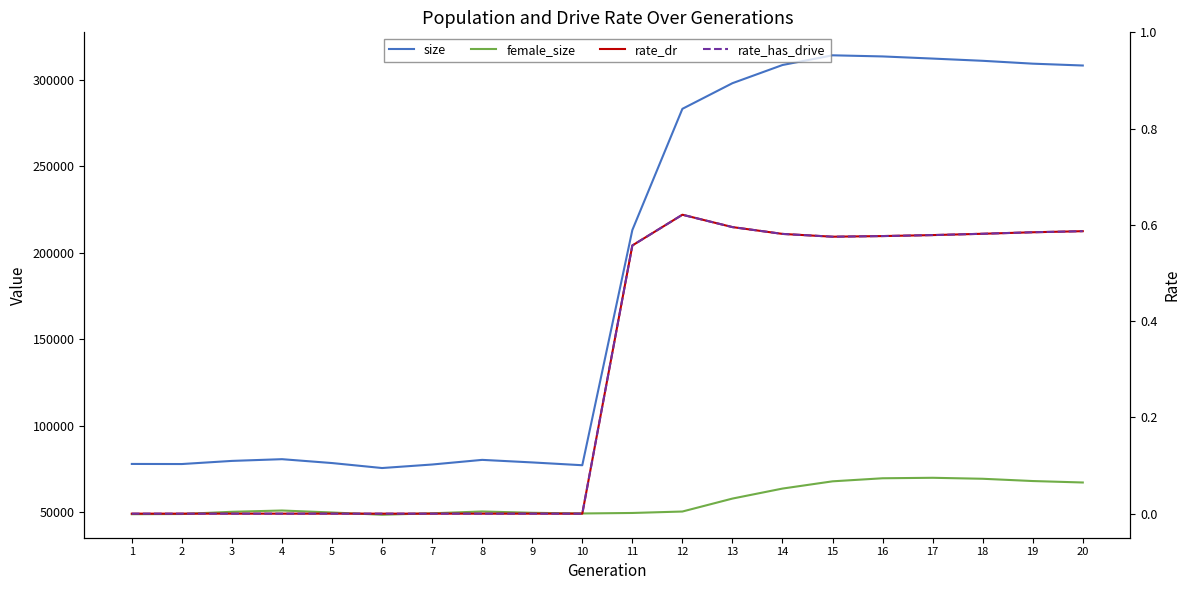

What is the average value of the female_size series?

56616.2